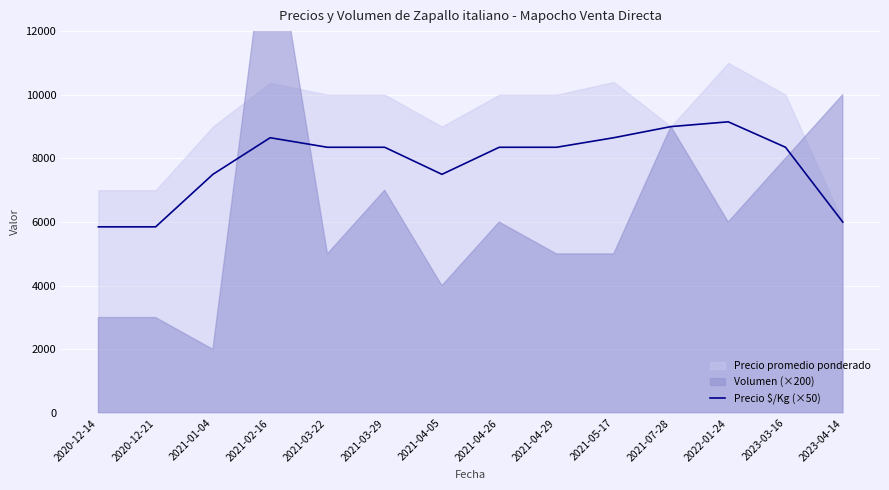

What is the difference between the values at 2022-01-24 and 2021-04-05?

1650